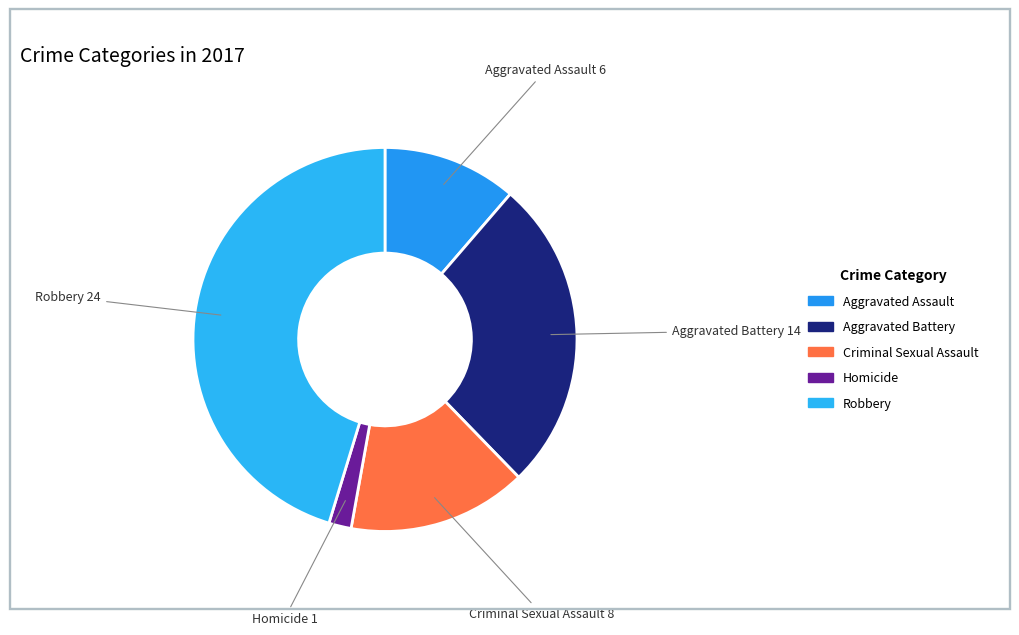

Rank the categories by value from highest to lowest.

Robbery, Aggravated Battery, Criminal Sexual Assault, Aggravated Assault, Homicide